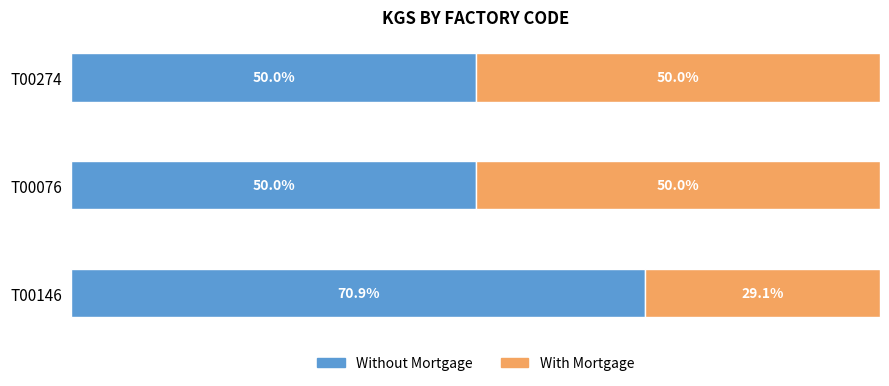

Which category has the highest value in the Without Mortgage series?

T00146